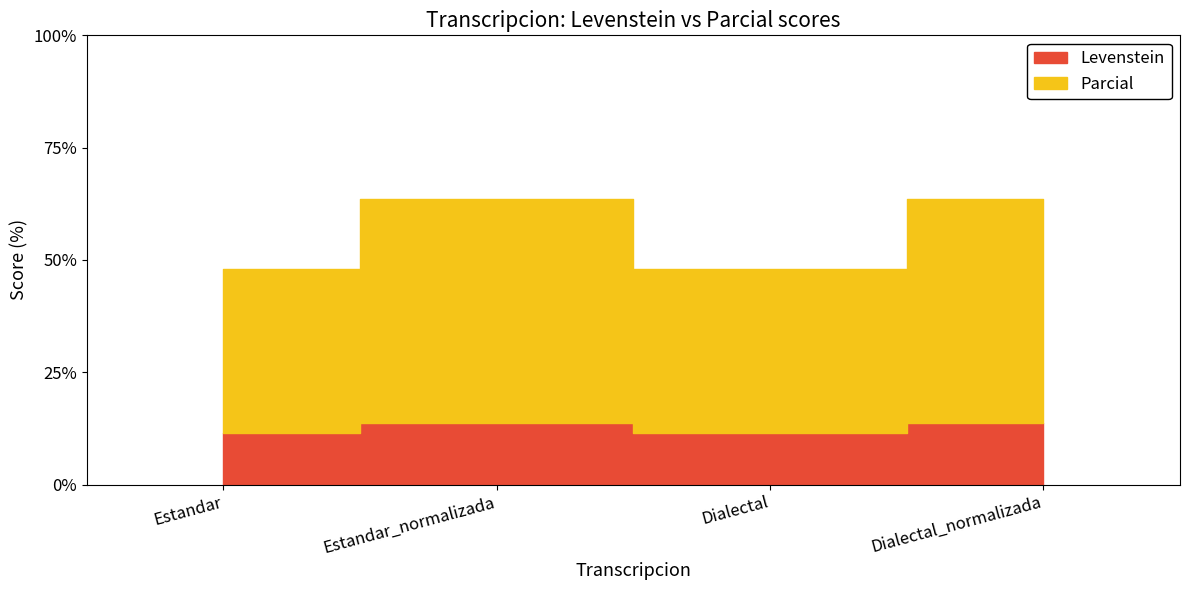

What is the minimum value shown in the chart?

11.5